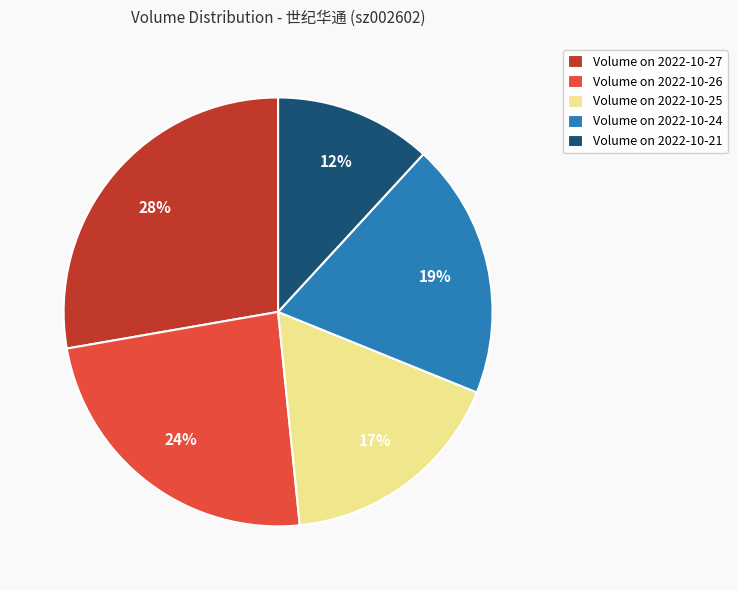

Count the number of slices in the pie.

5